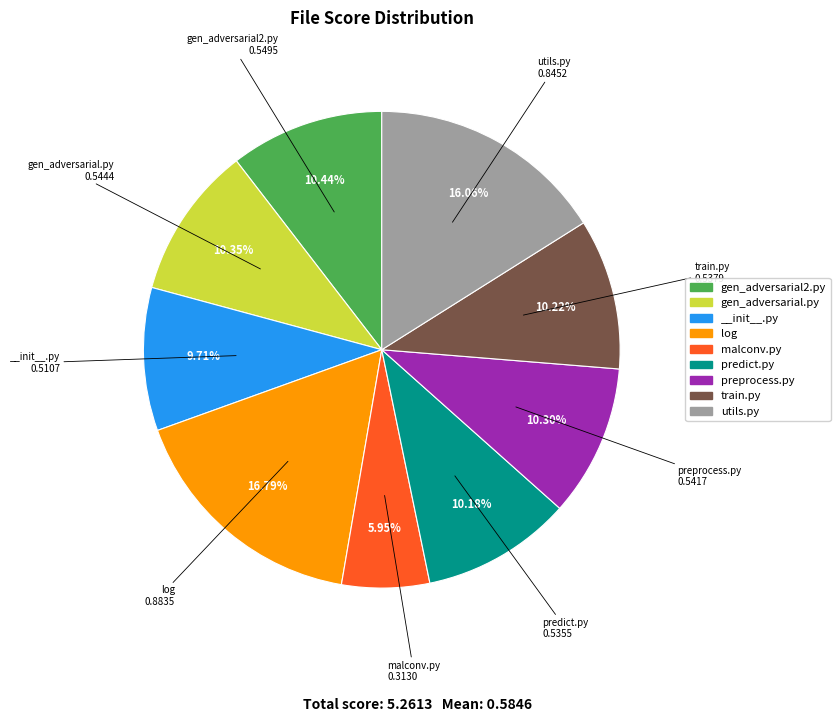

To the nearest percent, what is the difference between the largest and smallest slice percentages?

11%